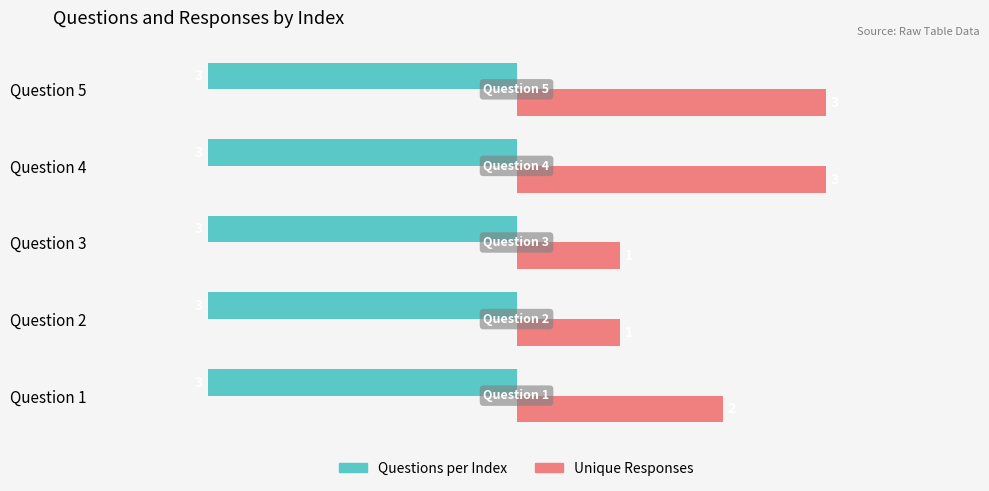

Which series has the largest range (max minus min)?

Unique Responses